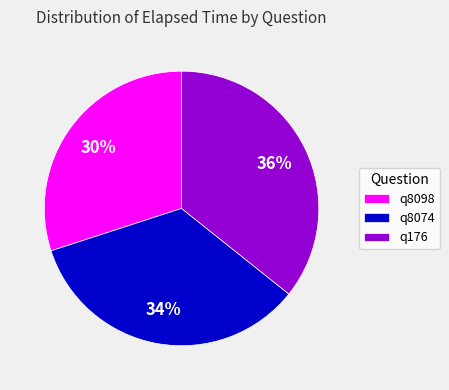

What is the ratio of the value at q8098 to the value at q176?

0.8